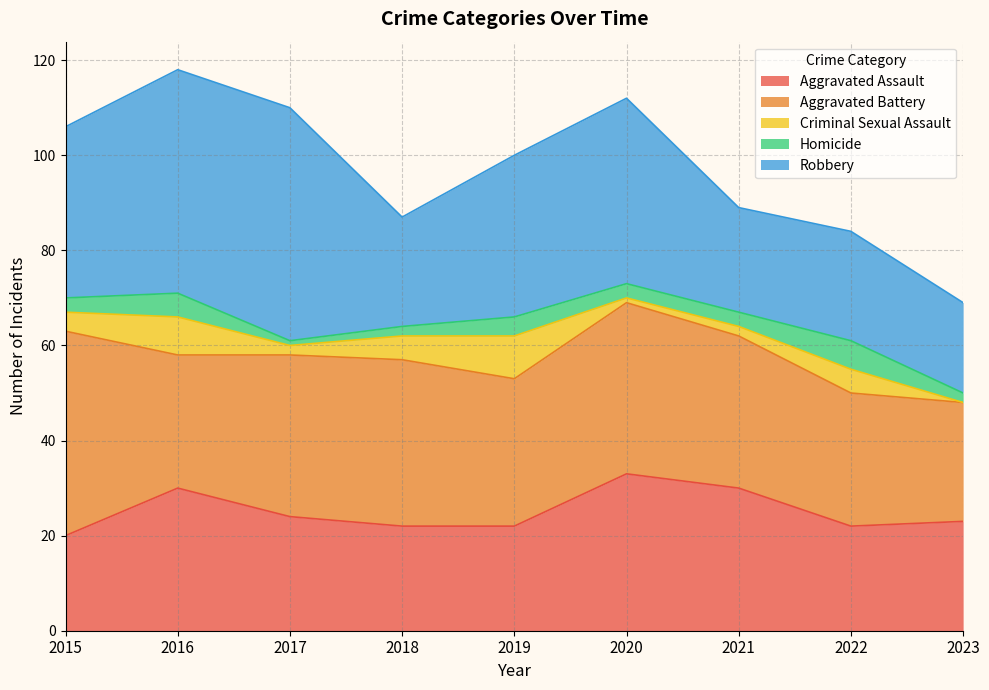

What is the difference between the Robbery values at 2015 and 2018?

13